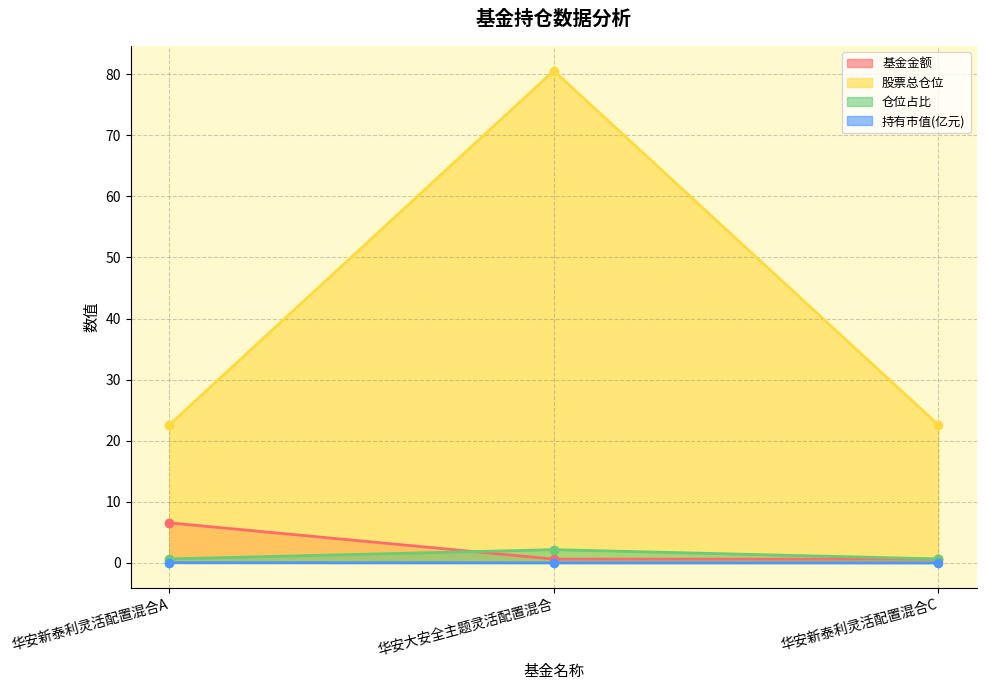

List the series in order of their peak value, highest first.

股票总仓位, 基金金额, 仓位占比, 持有市值(亿元)